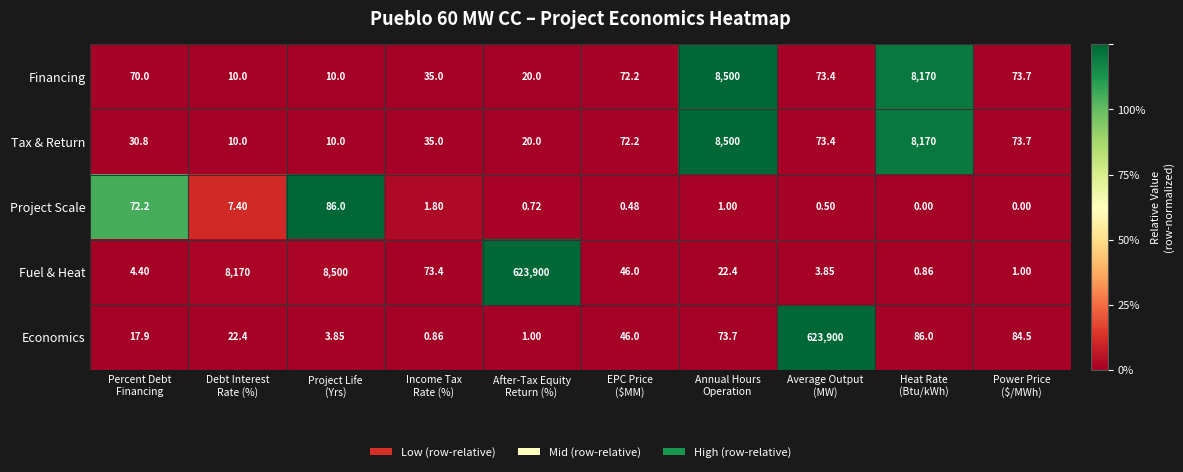

Which series has the largest total across all categories?

Fuel & Heat